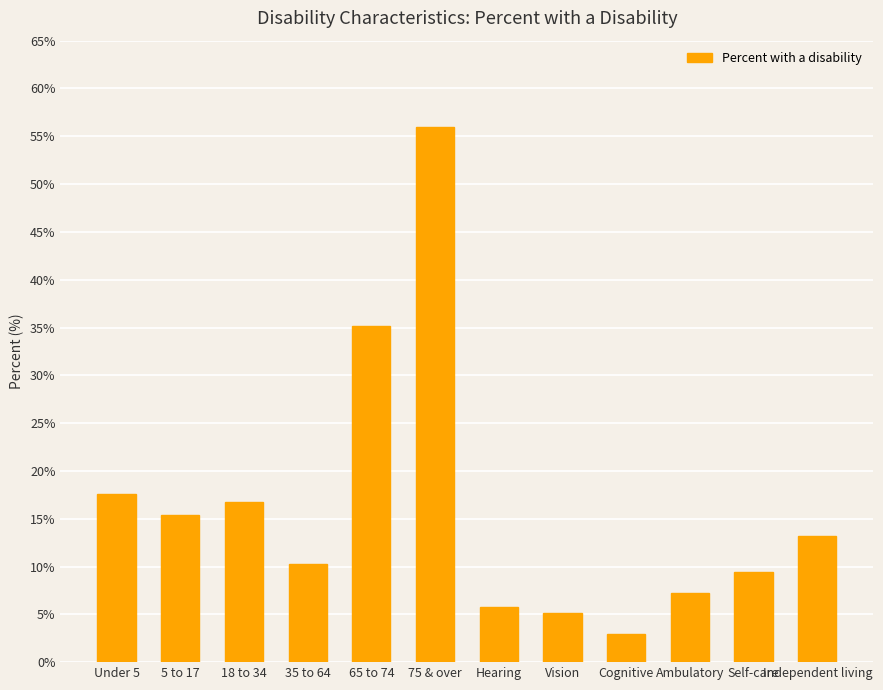

Reading right to left, transcribe all the data shown in this chart.

Independent living=13.2	Self-care=9.4	Ambulatory=7.2	Cognitive=2.9	Vision=5.1	Hearing=5.8	75 & over=56.0	65 to 74=35.2	35 to 64=10.3	18 to 34=16.8	5 to 17=15.4	Under 5=17.6